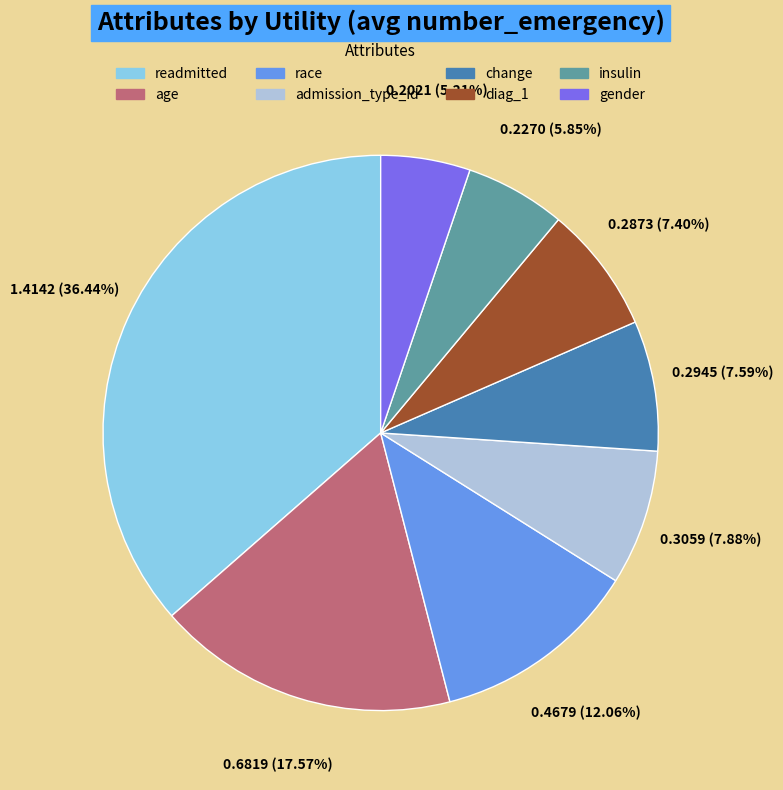

To the nearest percent, what is the difference between the age and diag_1 slice percentages?

10%